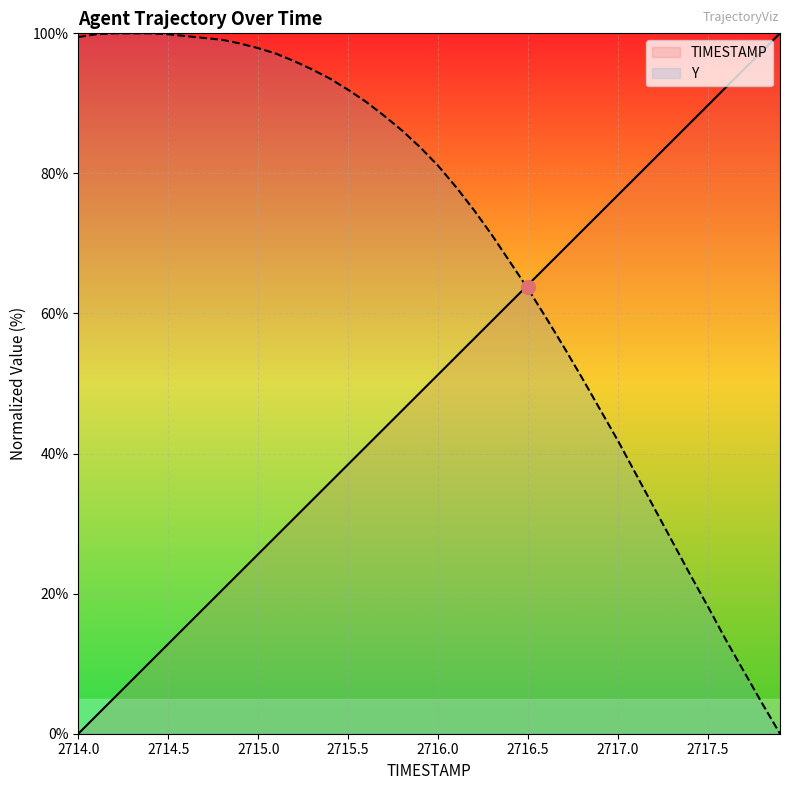

At which label does Y reach its minimum?

2717.9